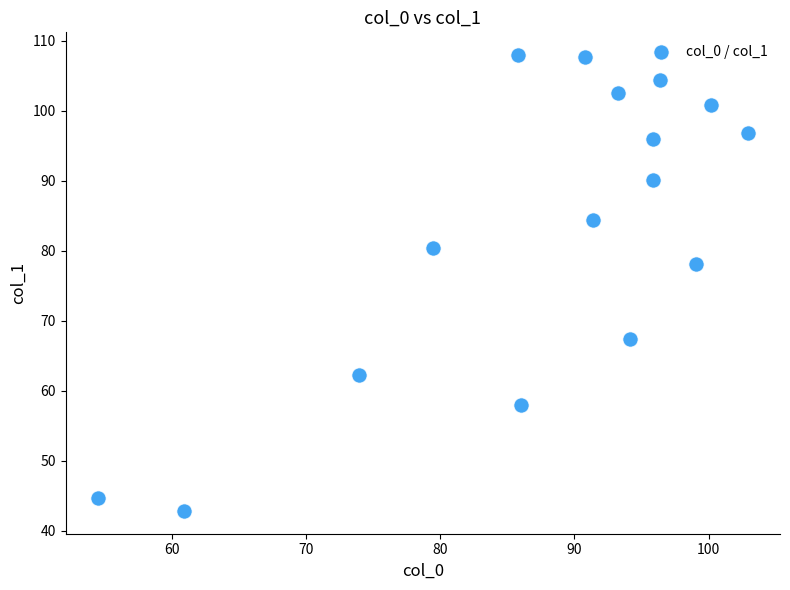

What Y value in the scatter plot is closest to 75?

78.1